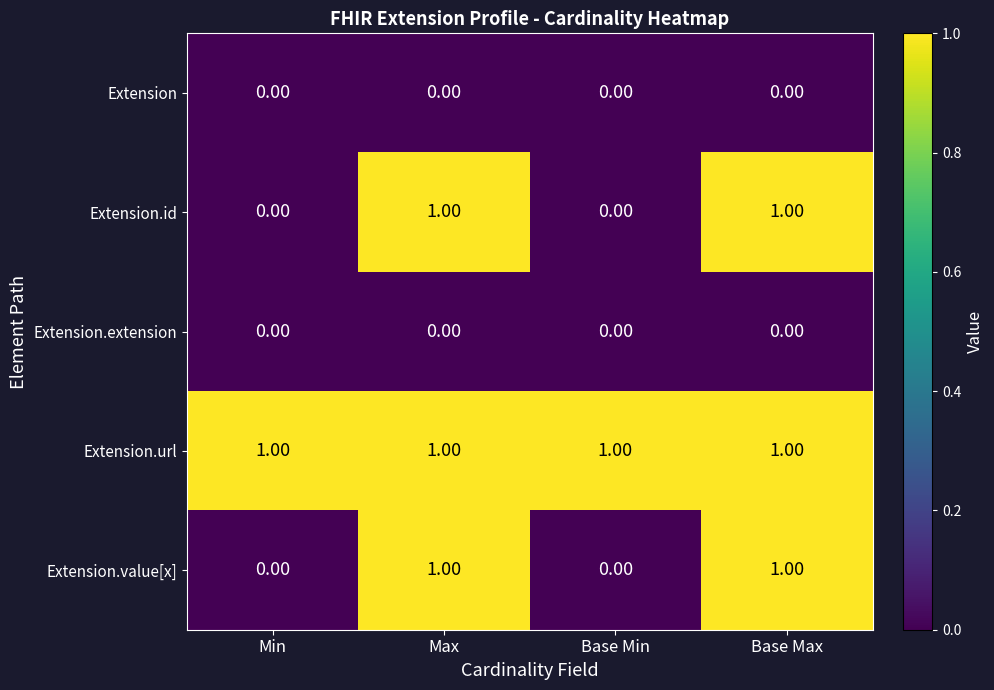

Is the value of Extension.id at Min greater than the value of Extension.url at Base Min?

No